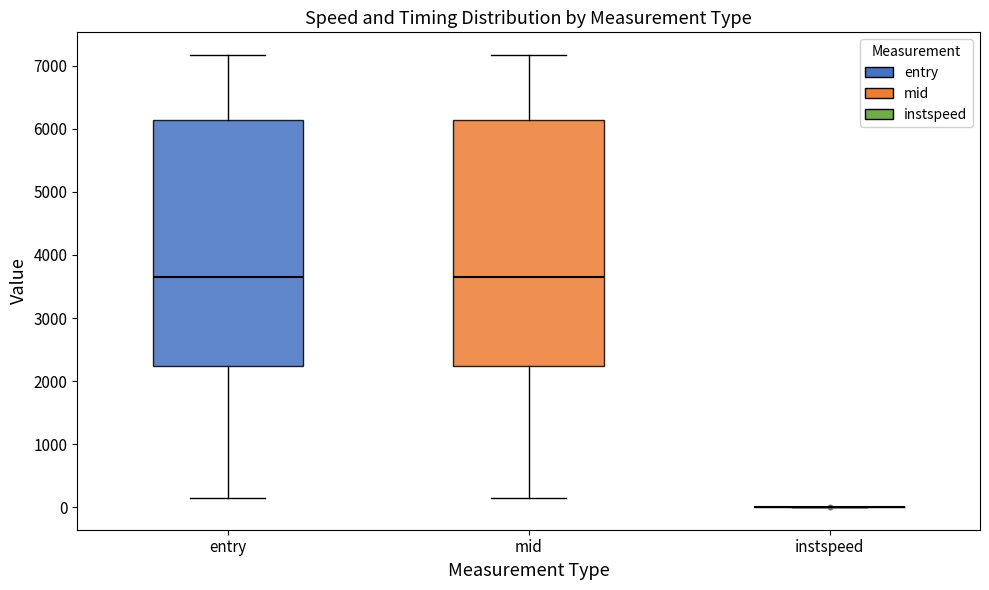

Reading left to right, read every box against the y-axis: the position of its median line, the range the box covers, and the ends of its whiskers. The values are not printed on the chart, so give them approximately, as read against the axis.

entry: median 3700, box 2200 to 6100, whiskers 100 to 7200
mid: median 3700, box 2200 to 6100, whiskers 100 to 7200
instspeed: box collapsed to a line at 0, whiskers 0 to 0